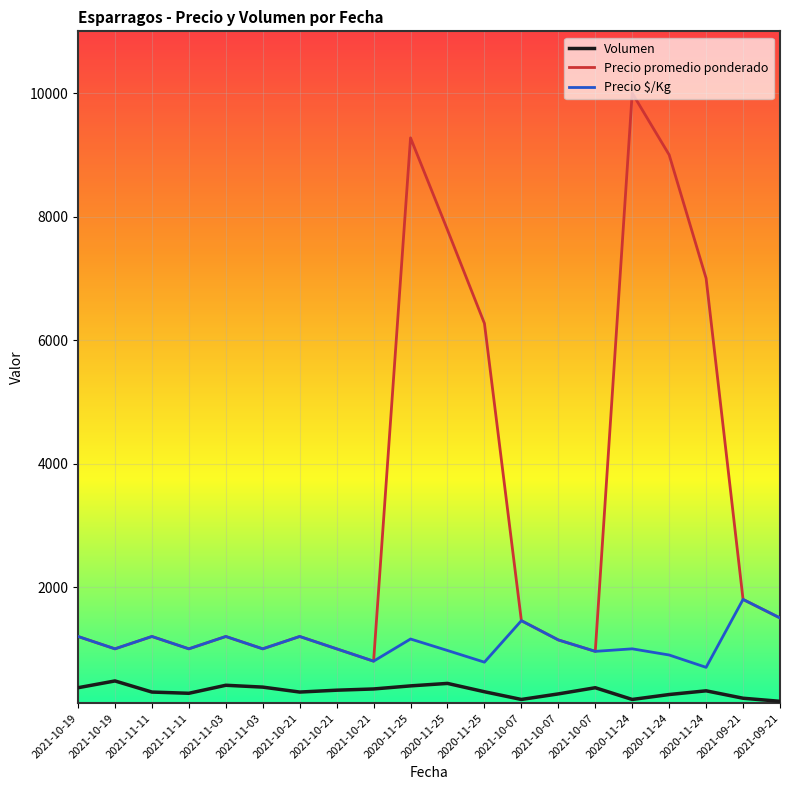

True or false: Volumen and Precio $/Kg cross at least once.

False